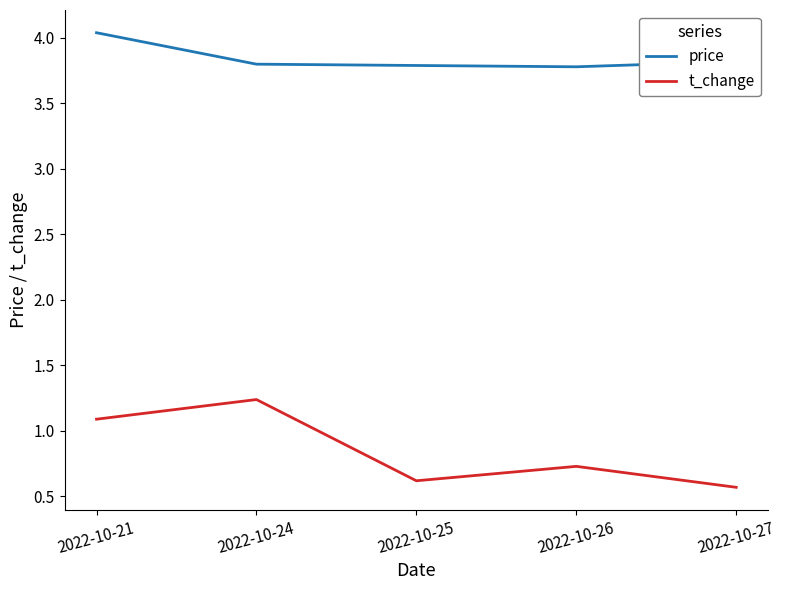

What is the difference between the t_change values at 2022-10-26 and 2022-10-21?

0.4